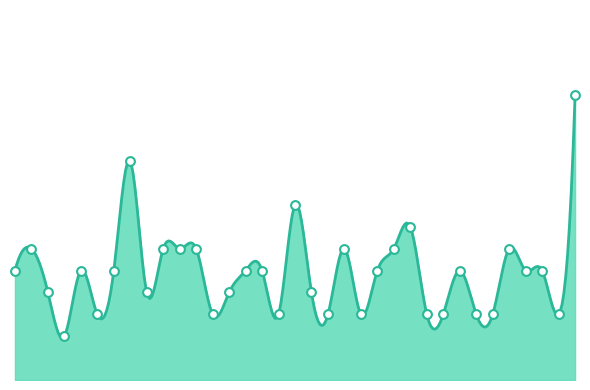

What is the change in value from 16 to 27?

-0.5